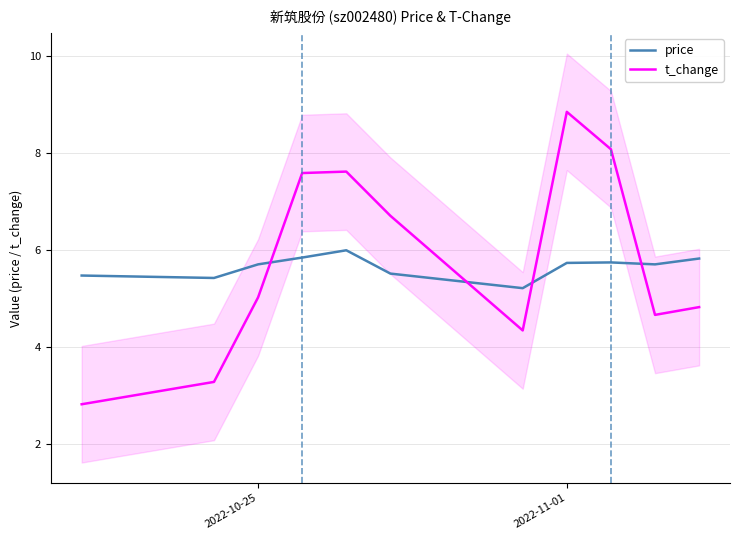

Does the chart have visible grid lines?

Yes